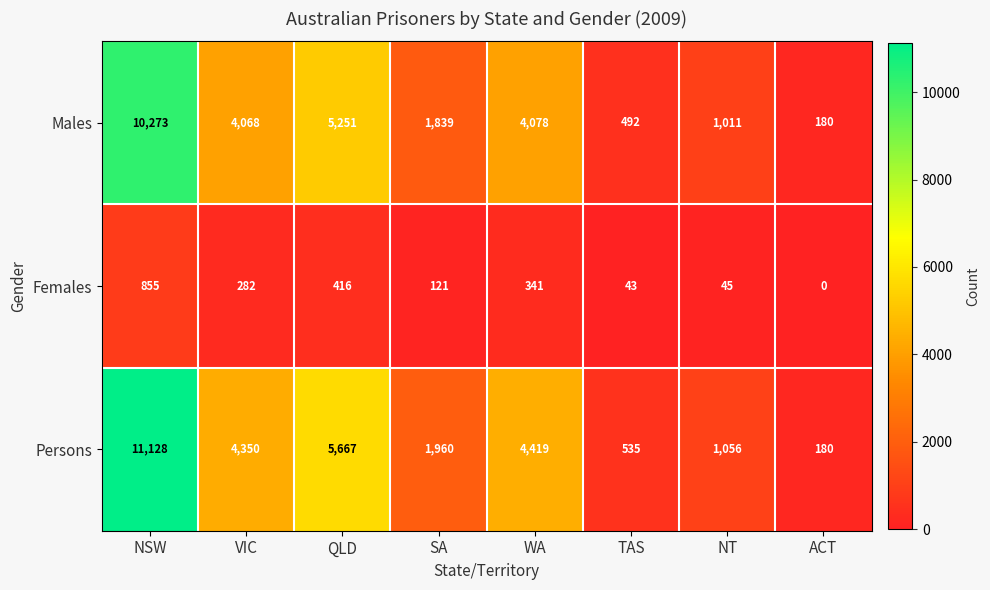

How many data points does each series have?

8